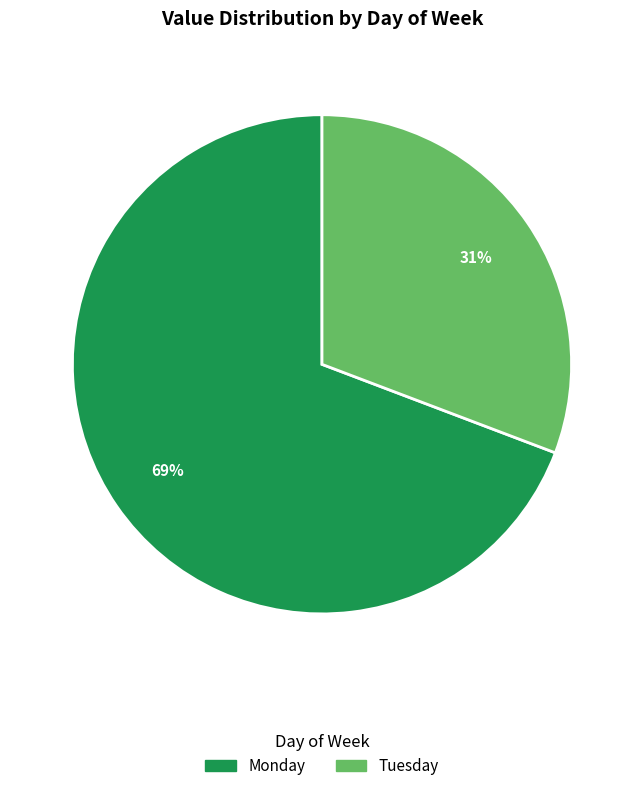

Does any single category account for the majority?

Yes